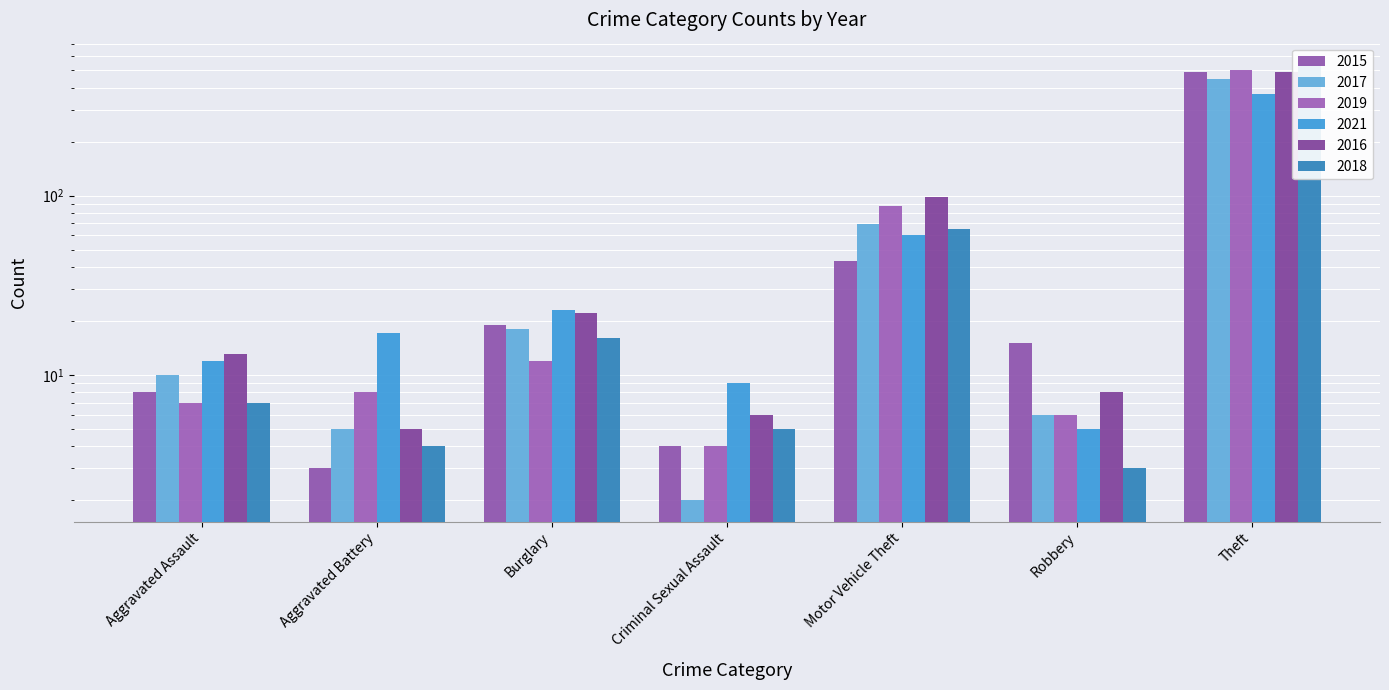

True or false: 2019 has a value of 5 at Criminal Sexual Assault.

False